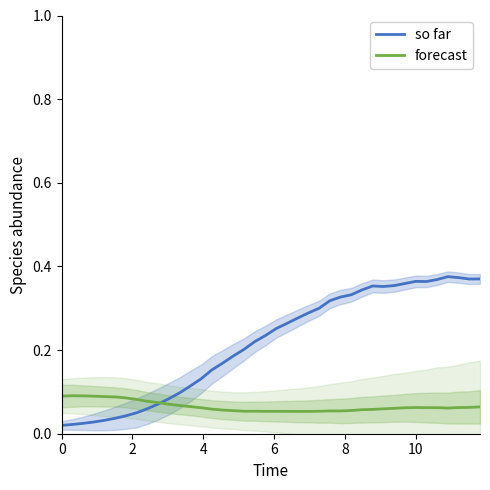

How many series are shown in this chart?

2